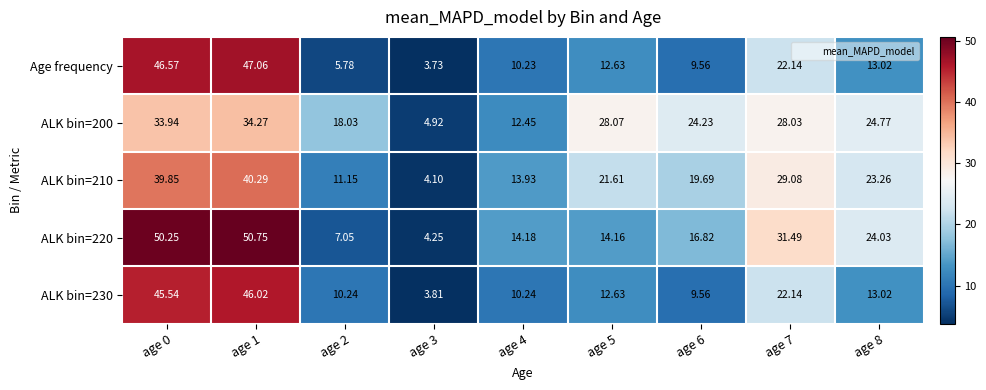

Which series changed the most between age 2 and age 5?

ALK bin=210